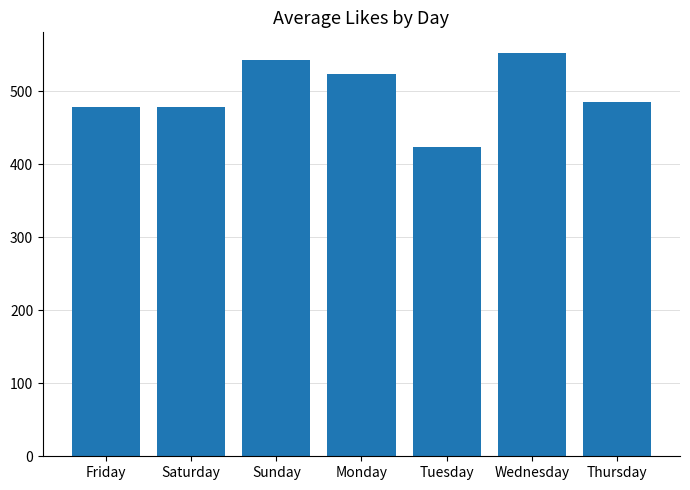

Which category has the highest value across all series?

Wednesday